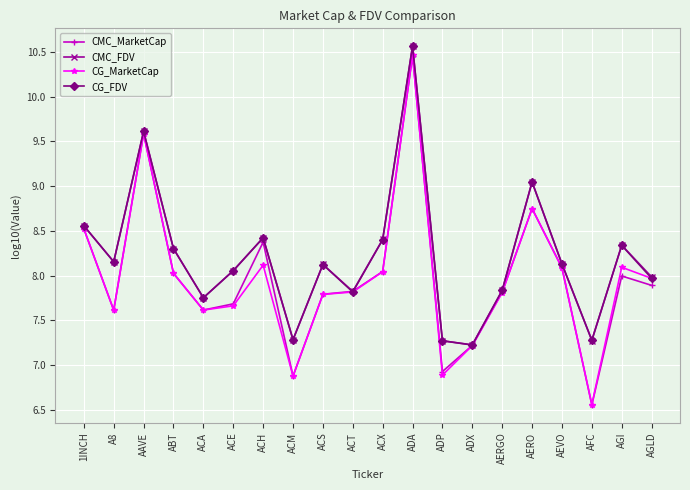

The CG_MarketCap series shows 7.2 at ADX. True or false?

True